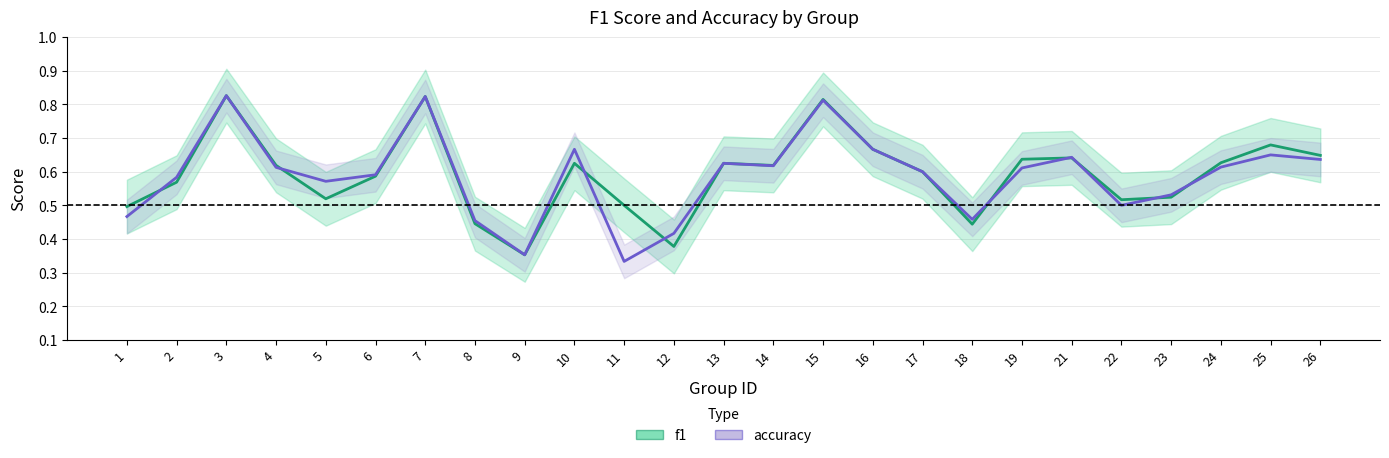

Rank the series by their maximum value, from highest to lowest.

f1, accuracy